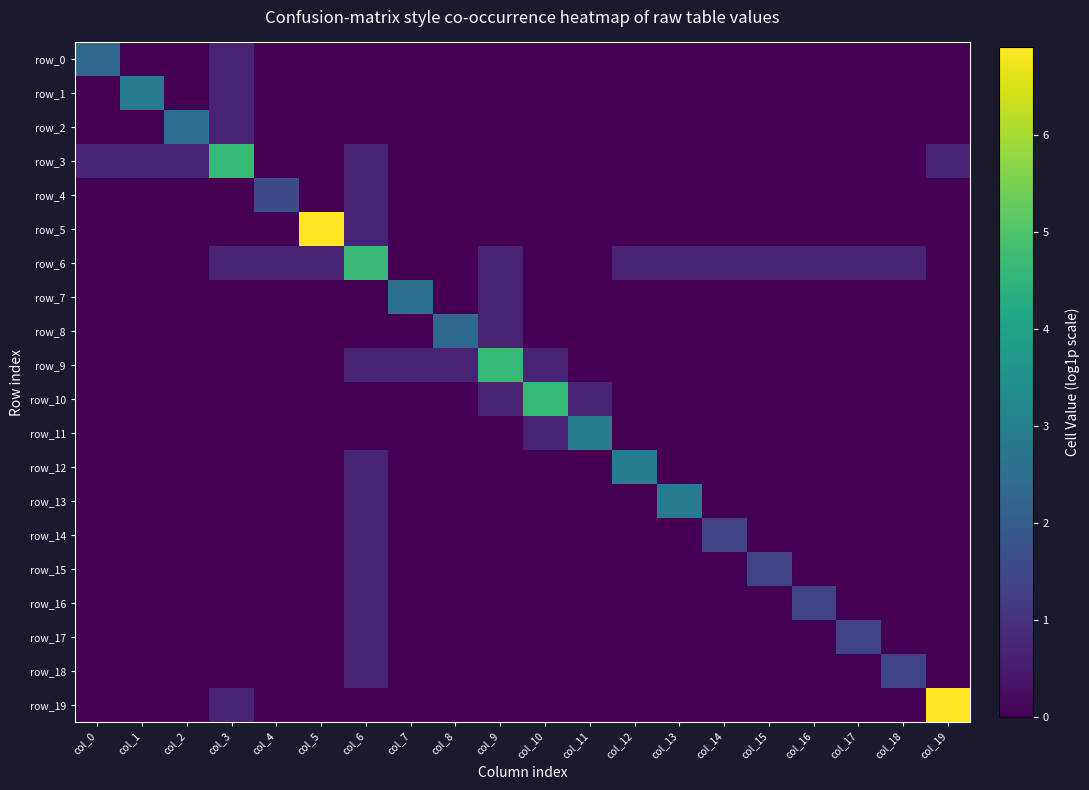

Rank the series at col_9 from lowest to highest value.

row_0, row_1, row_2, row_3, row_4, row_5, row_11, row_12, row_13, row_14, row_15, row_16, row_17, row_18, row_19, row_6, row_7, row_8, row_10, row_9